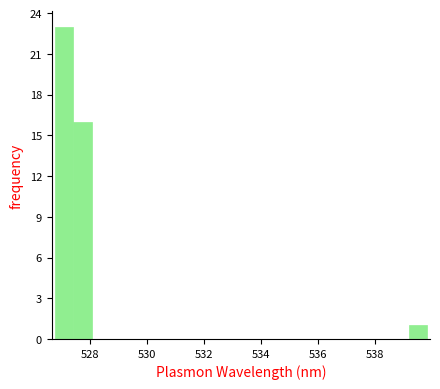

Around what value on the x-axis is the tallest bar? Give the approximate position of its centre, as read against the axis.

527.0